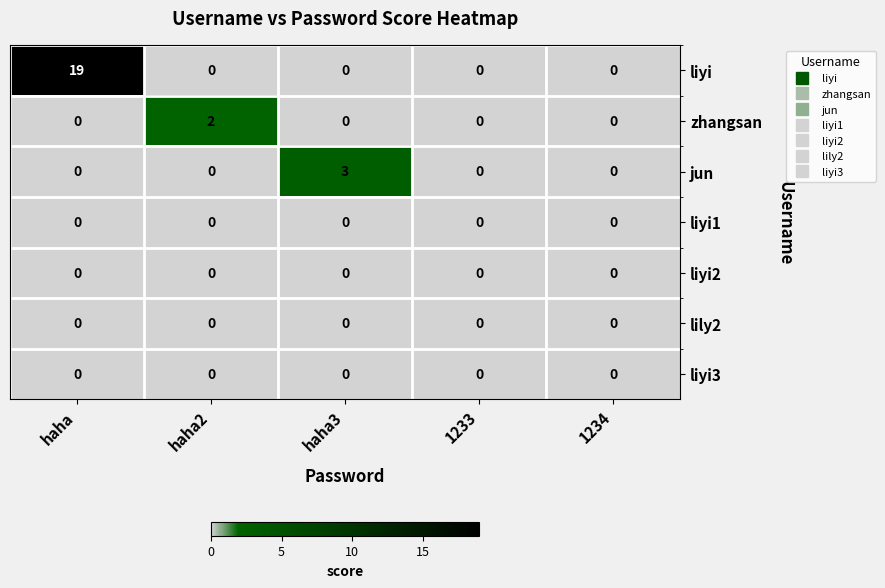

At which category is the sum across all series the highest?

haha